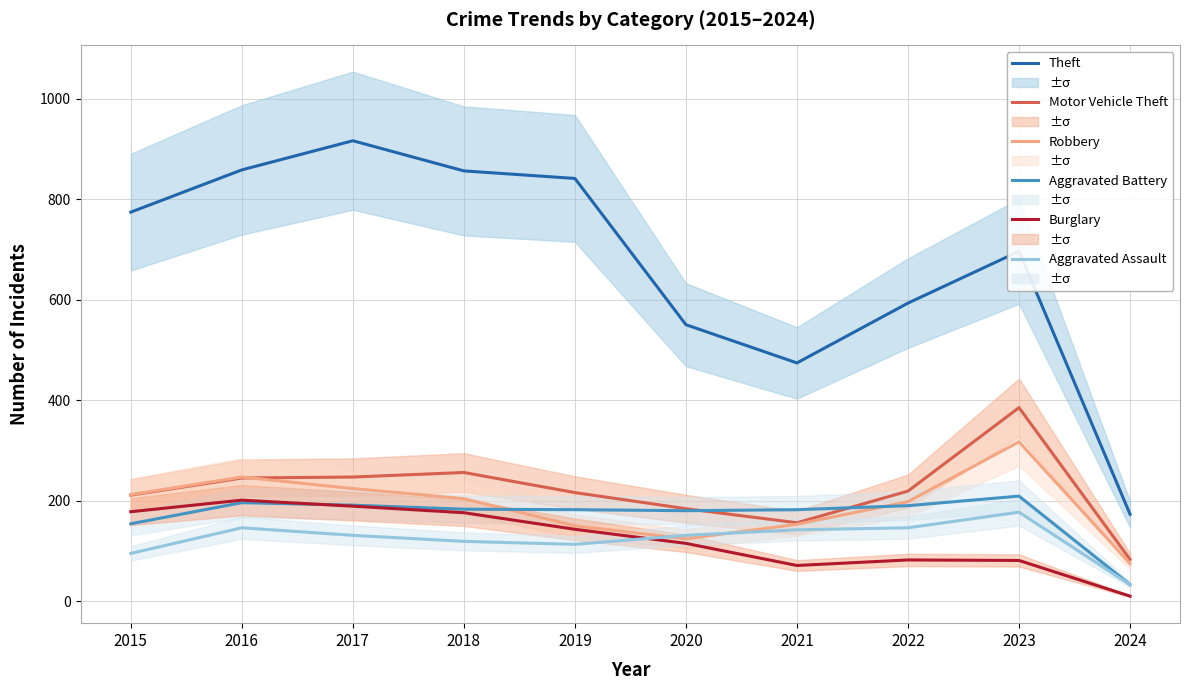

Is the value of Aggravated Assault at 2023 greater than the value of Theft at 2019?

No